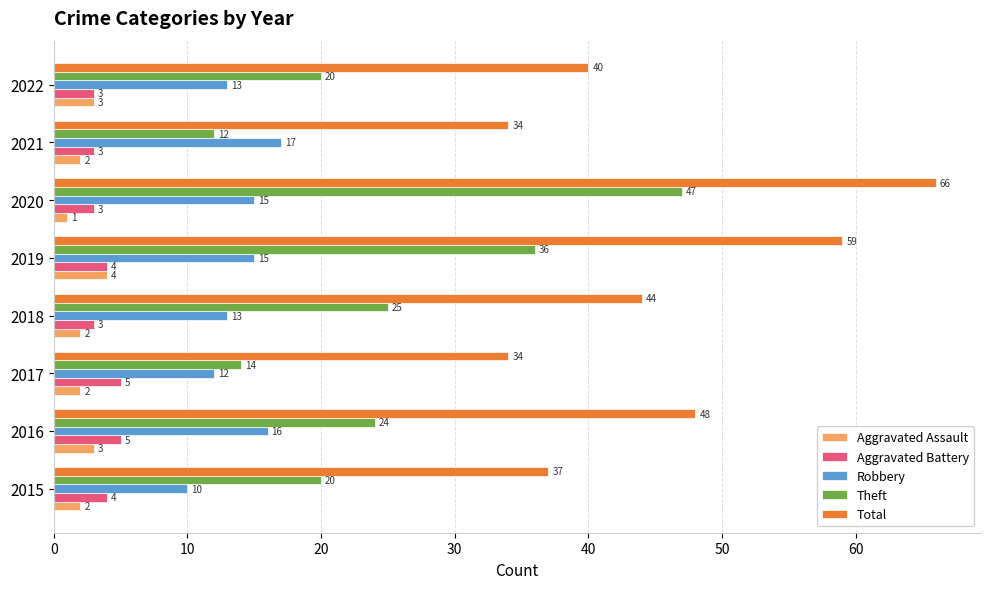

At which category is the sum across all series the highest?

2020